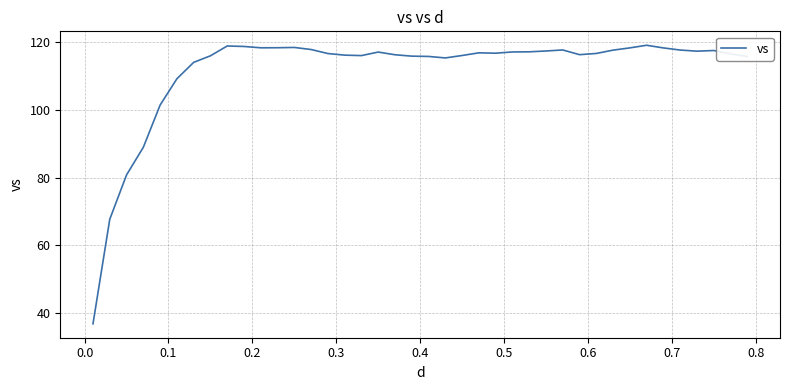

What is the smallest value displayed?

36.8